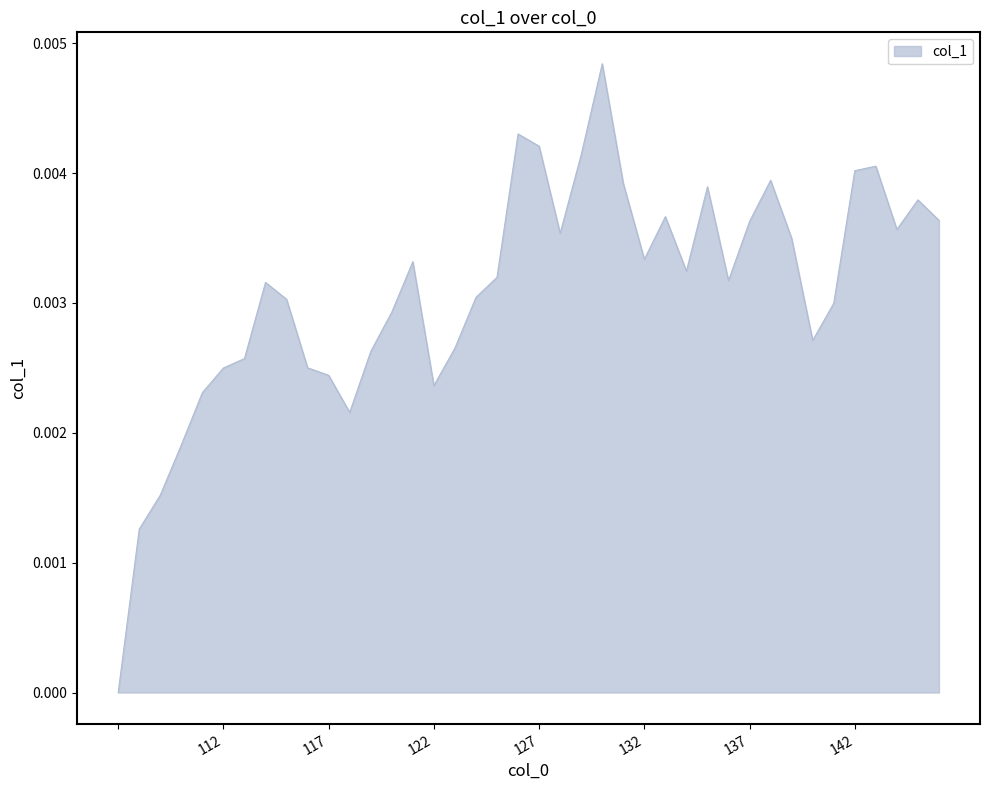

What is the label of the 26th point from the right?

121